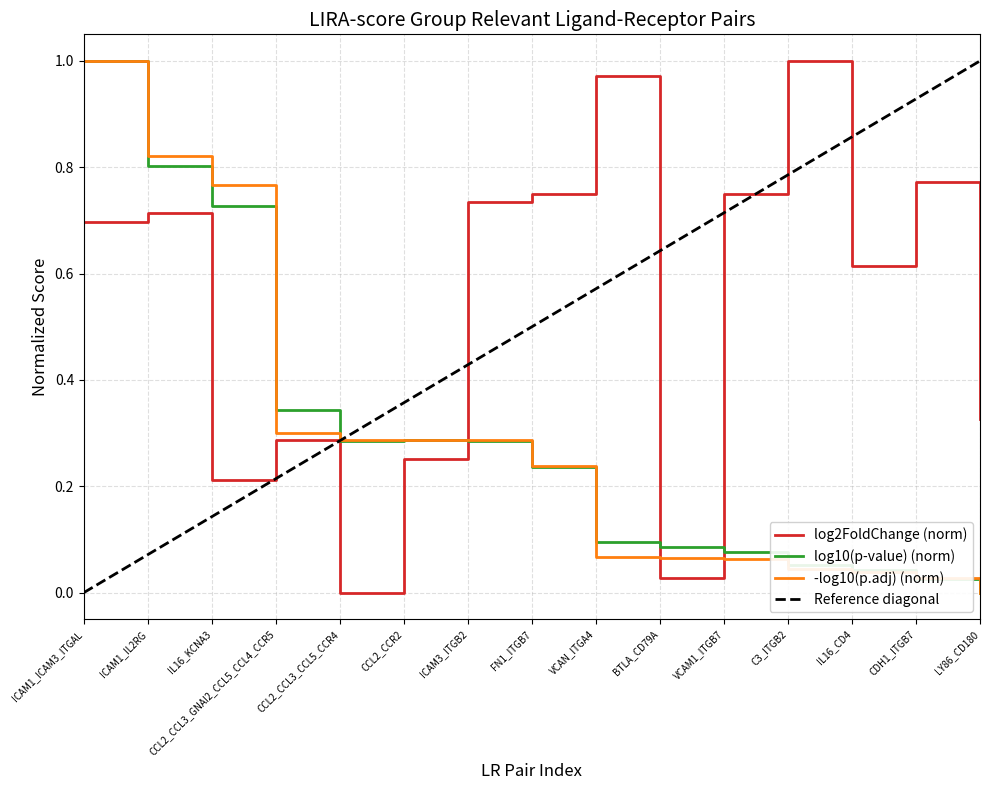

The -log10(p.adj) (norm) series shows 1.0 at ICAM1_ICAM3_ITGAL. True or false?

True